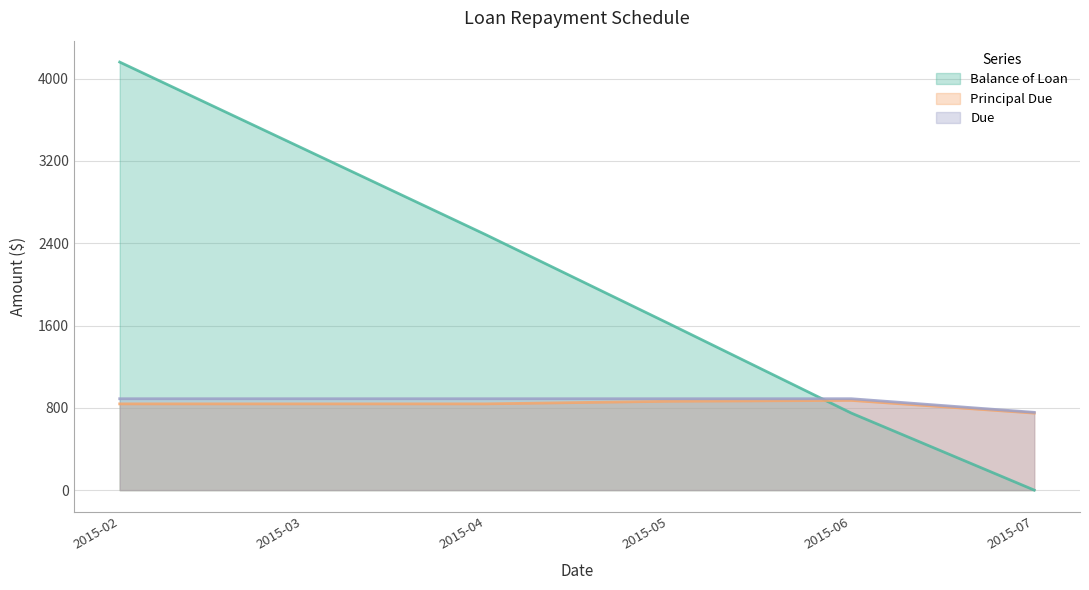

What is the difference between the maximum and minimum values in the Due series?

132.4